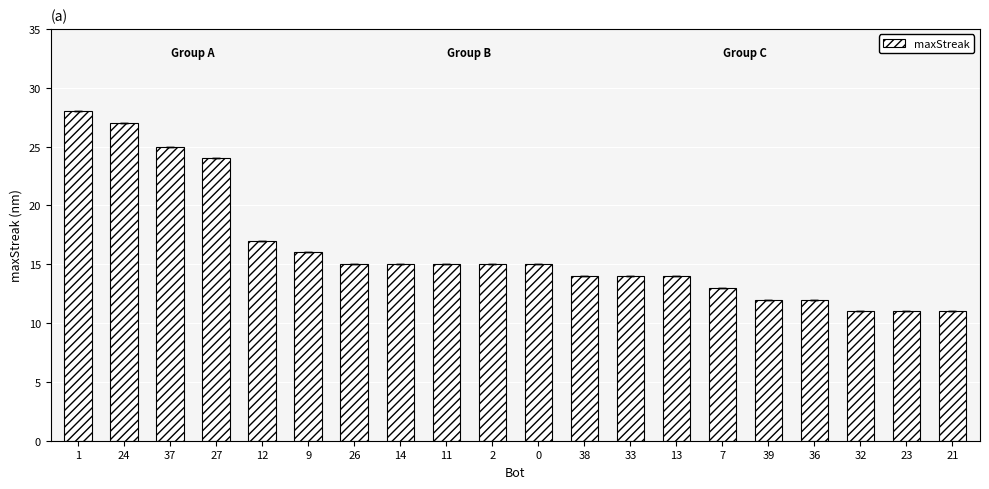

Does the chart contain stacked bars?

No